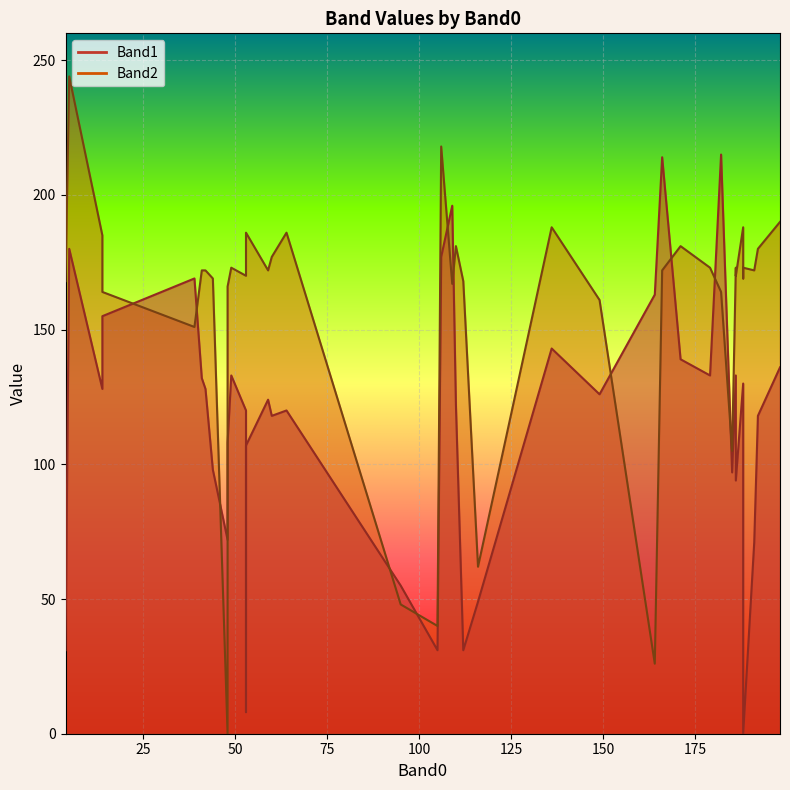

What is the average value of the Band1 series?

114